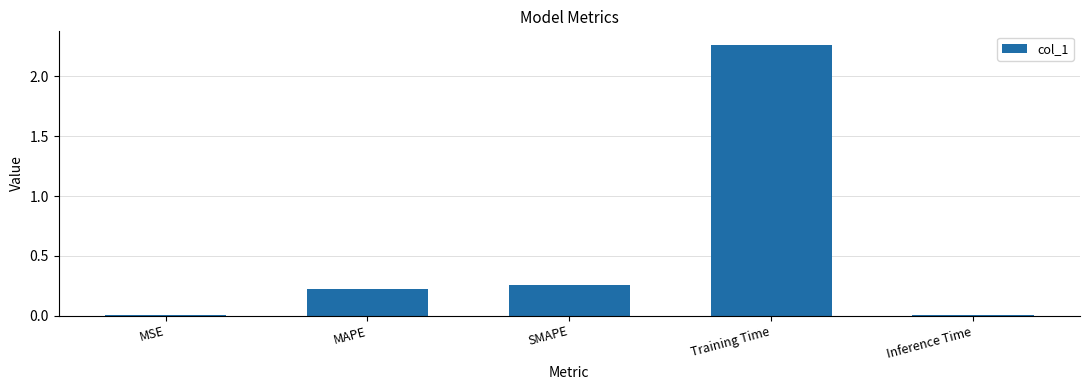

How many bars are there in total?

5